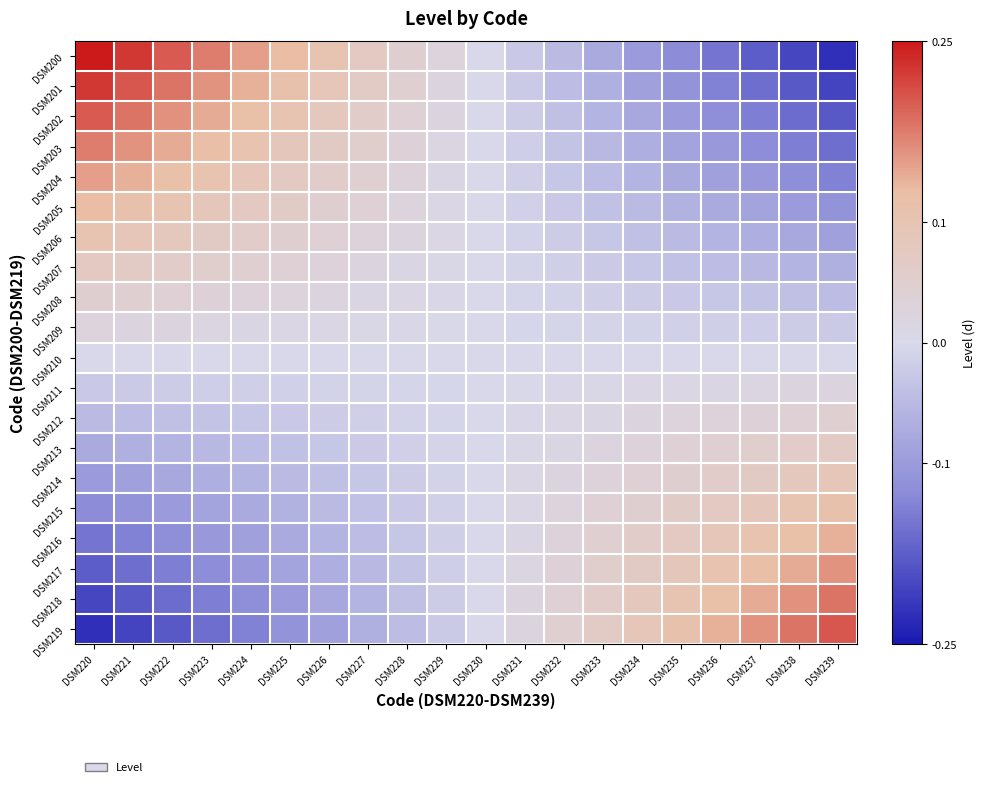

How many series are shown in this chart?

20